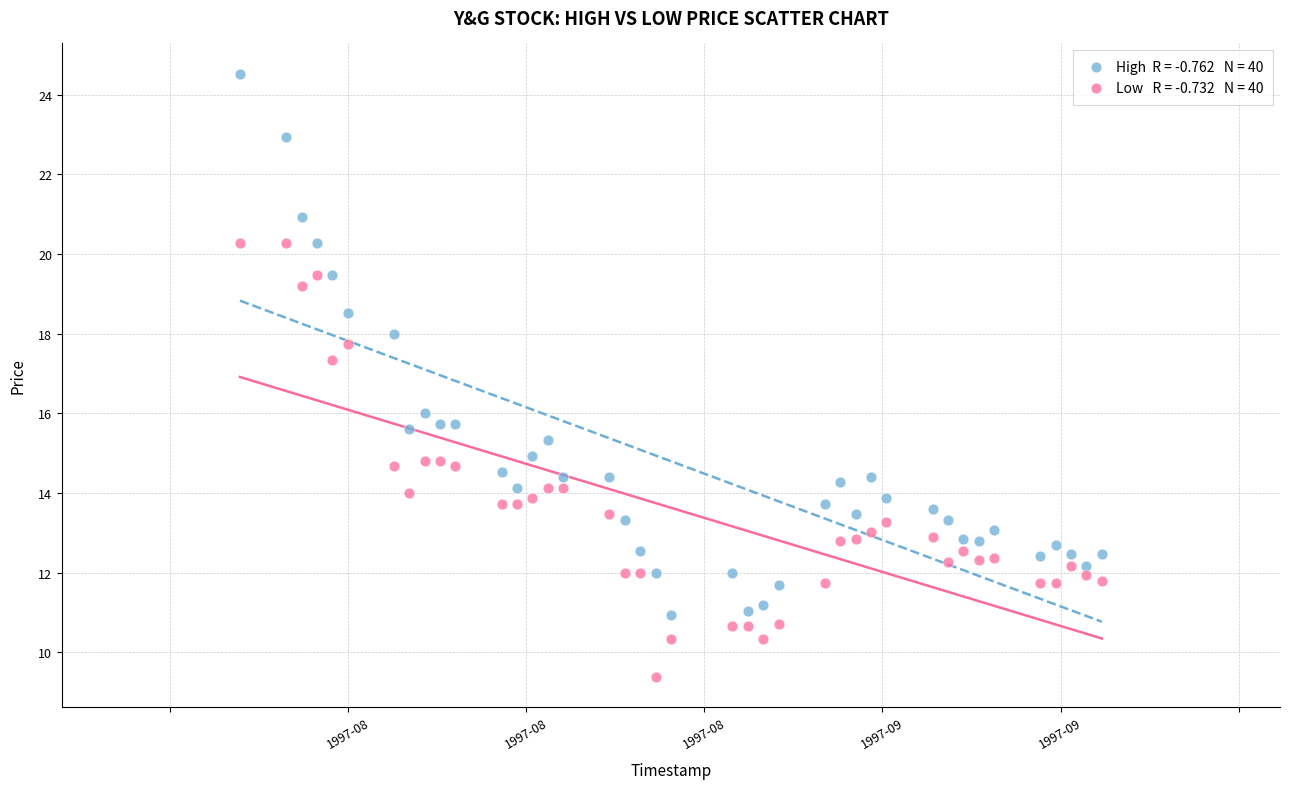

Across all data points, what is the range of X values (max minus min)?

4838400.0